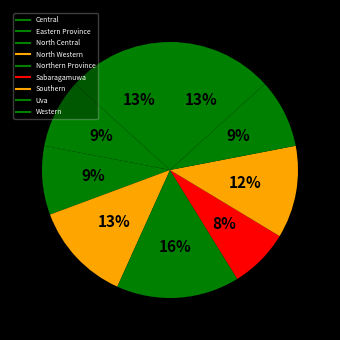

Count the number of slices in the pie.

9